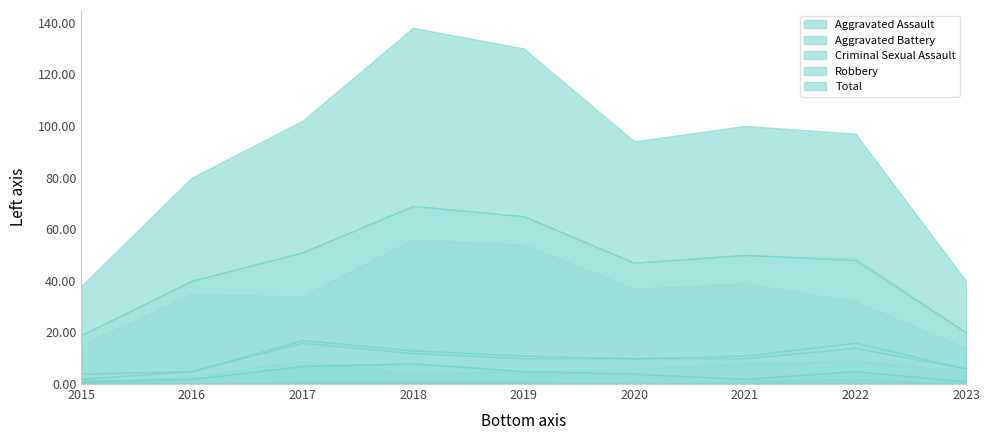

Count the number of data series in this chart.

5